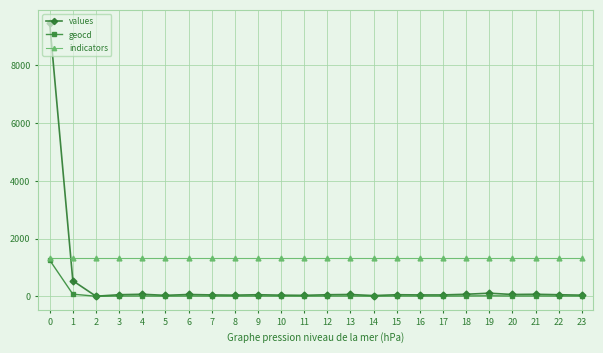

Which series has the widest spread of values?

values